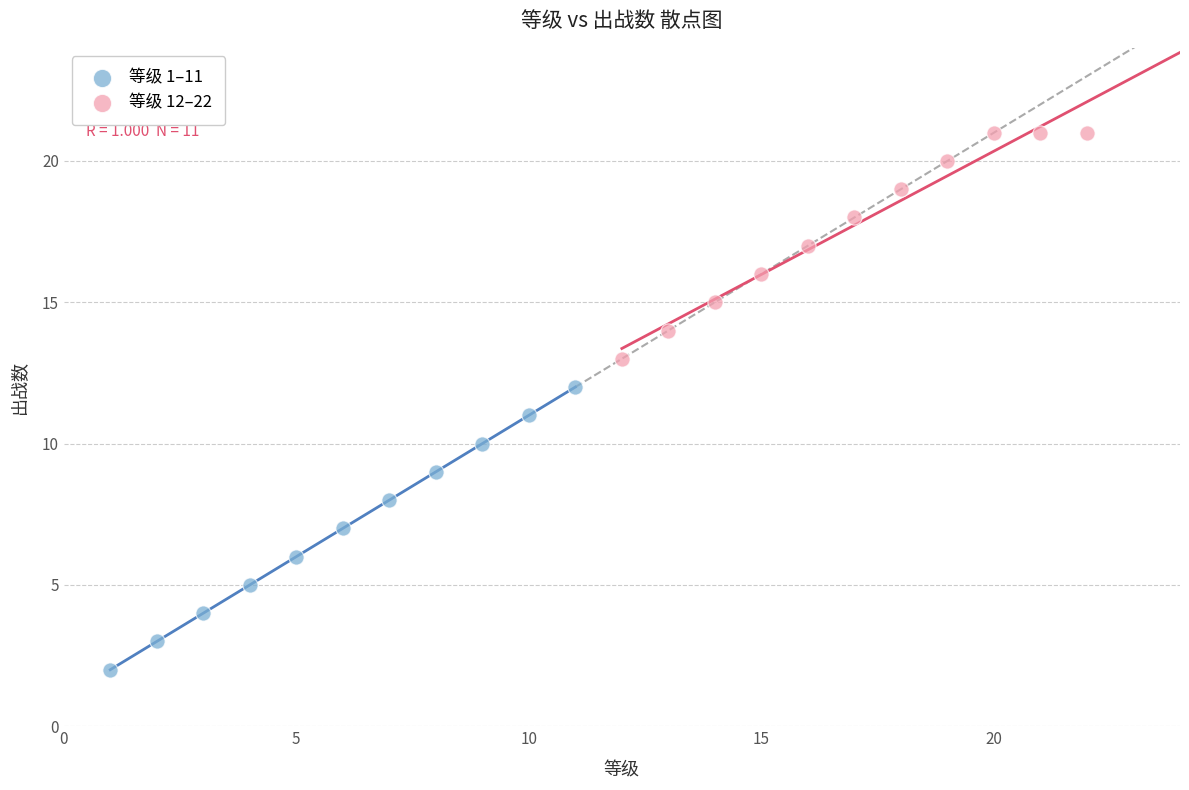

Which series reaches the maximum Y coordinate?

等级 12–22